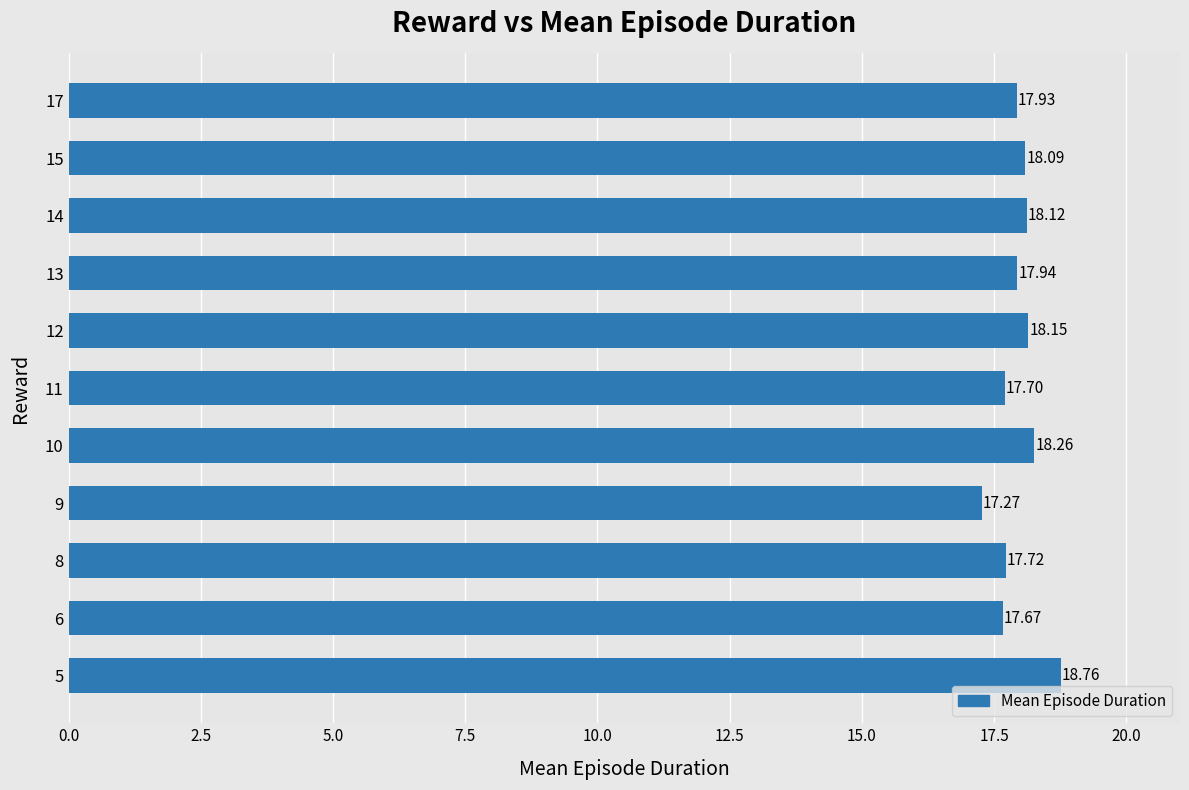

What is the difference between the maximum and minimum values?

1.5